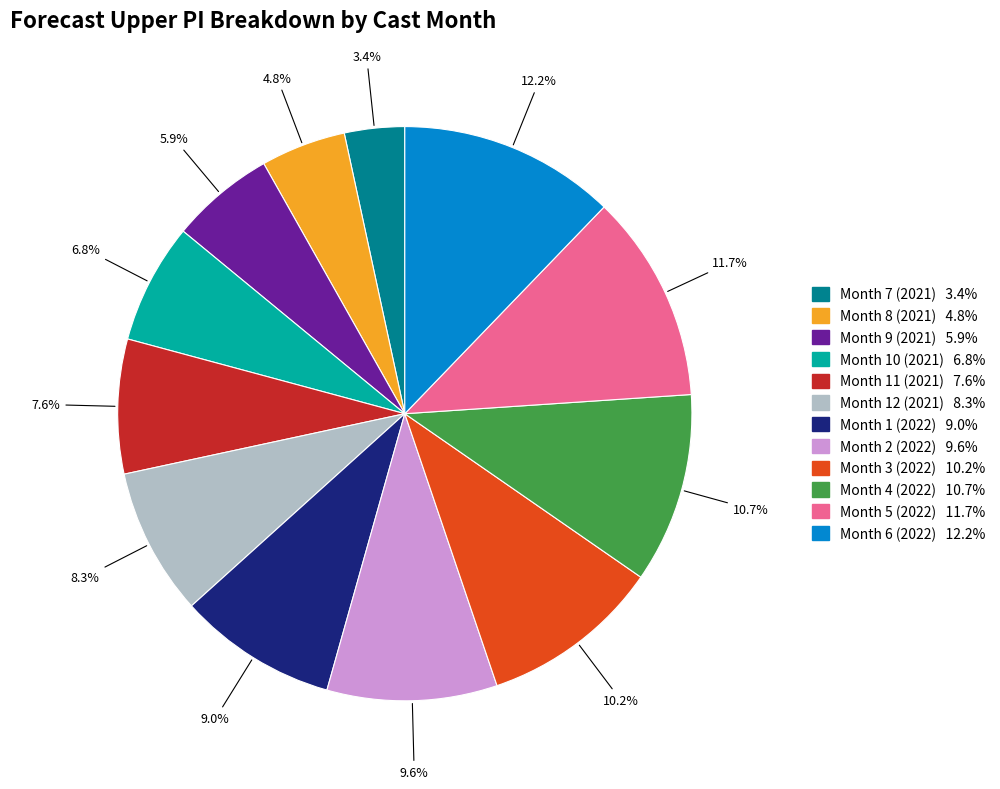

Which has a higher value, Month 5 (2022) or Month 9 (2021)?

Month 5 (2022)